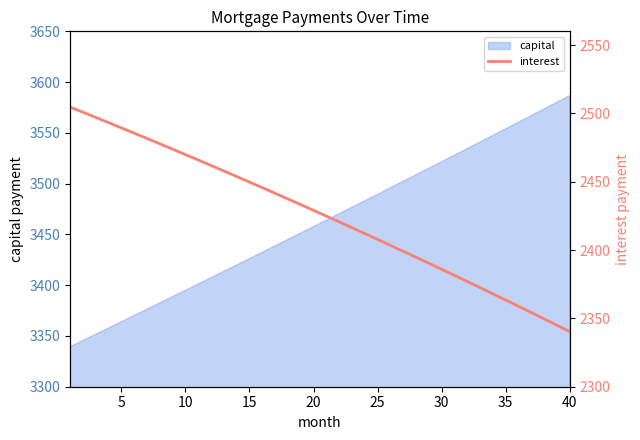

True or false: the data has more than 1 interior local peaks.

False